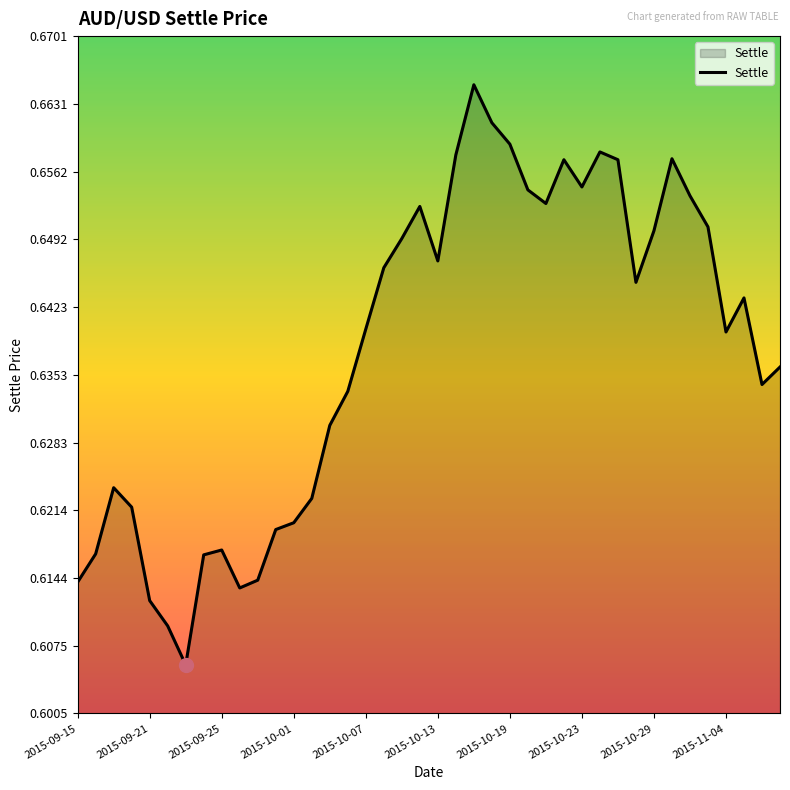

Reading left to right, list all the values displayed in this chart.

0.6	0.6	0.6	0.6	0.6	0.6	0.6	0.6	0.6	0.6	0.6	0.6	0.6	0.6	0.6	0.6	0.6	0.6	0.6	0.7	0.6	0.7	0.7	0.7	0.7	0.7	0.7	0.7	0.7	0.7	0.7	0.6	0.7	0.7	0.7	0.7	0.6	0.6	0.6	0.6